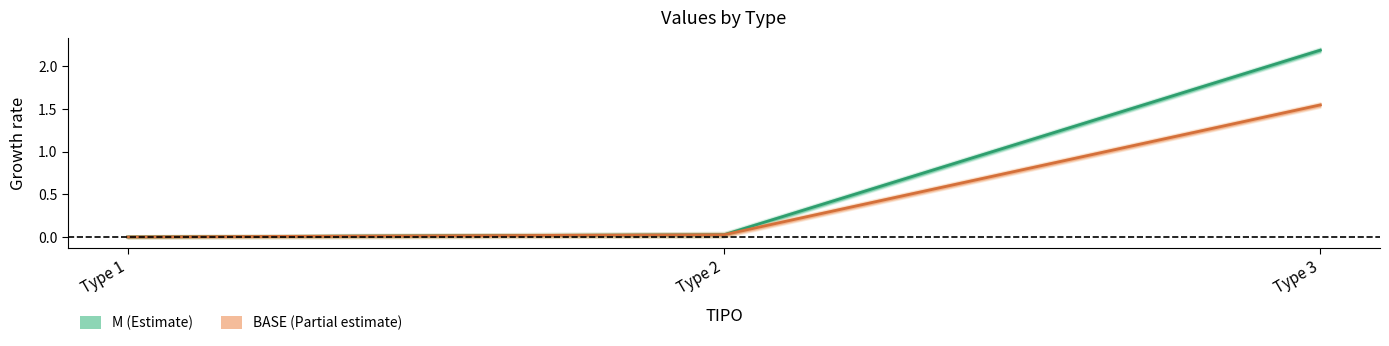

Reading left to right, what are all the values shown in this chart?

M: 0.0	0.0	2.2
BASE: 0.0	0.0	1.5